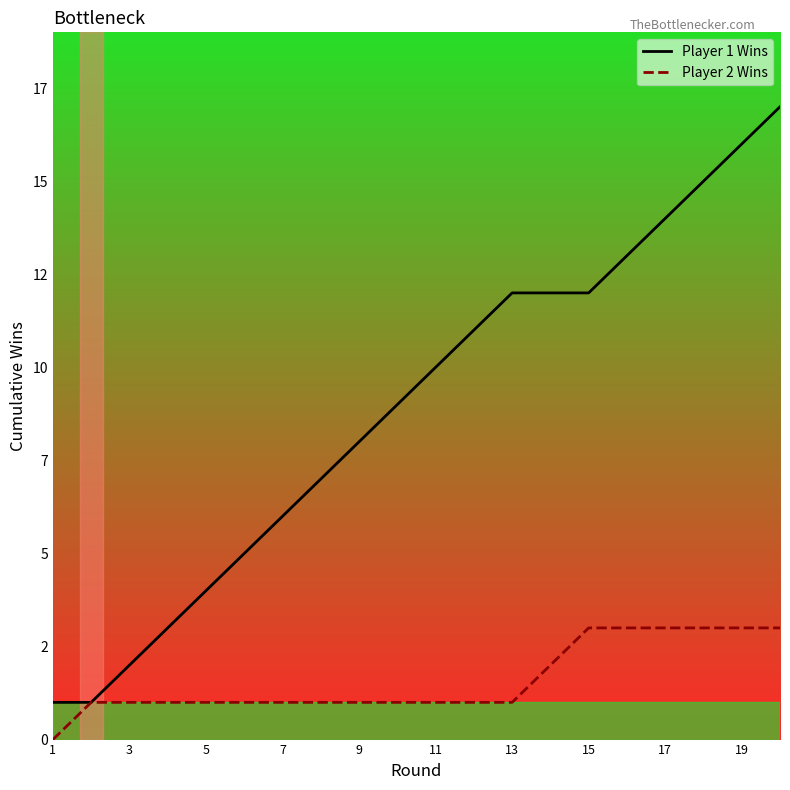

True or false: Player 1 Wins has more than 0 points higher than both neighbors.

False